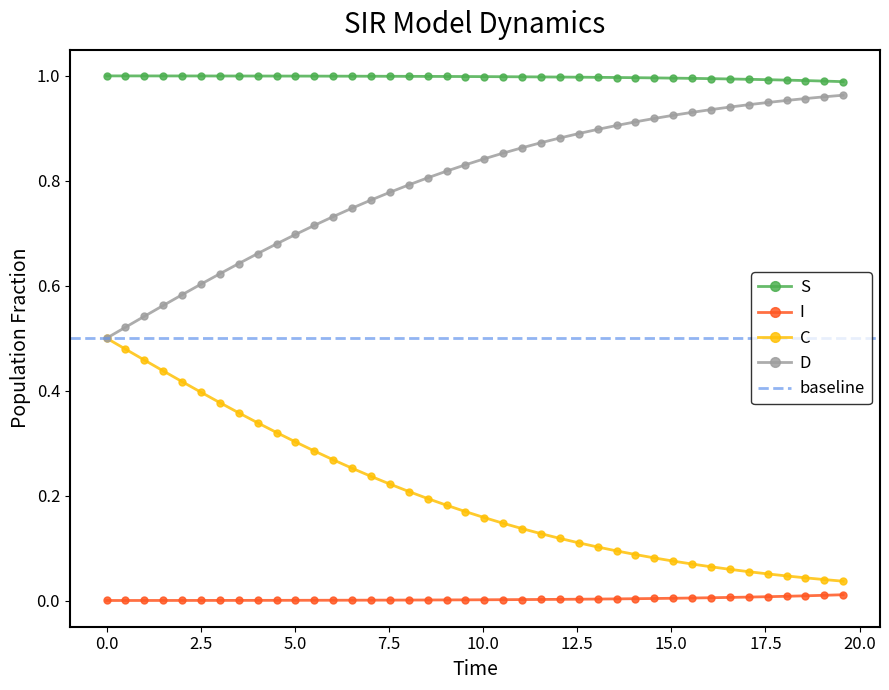

True or false: D and I intersect in this chart.

False